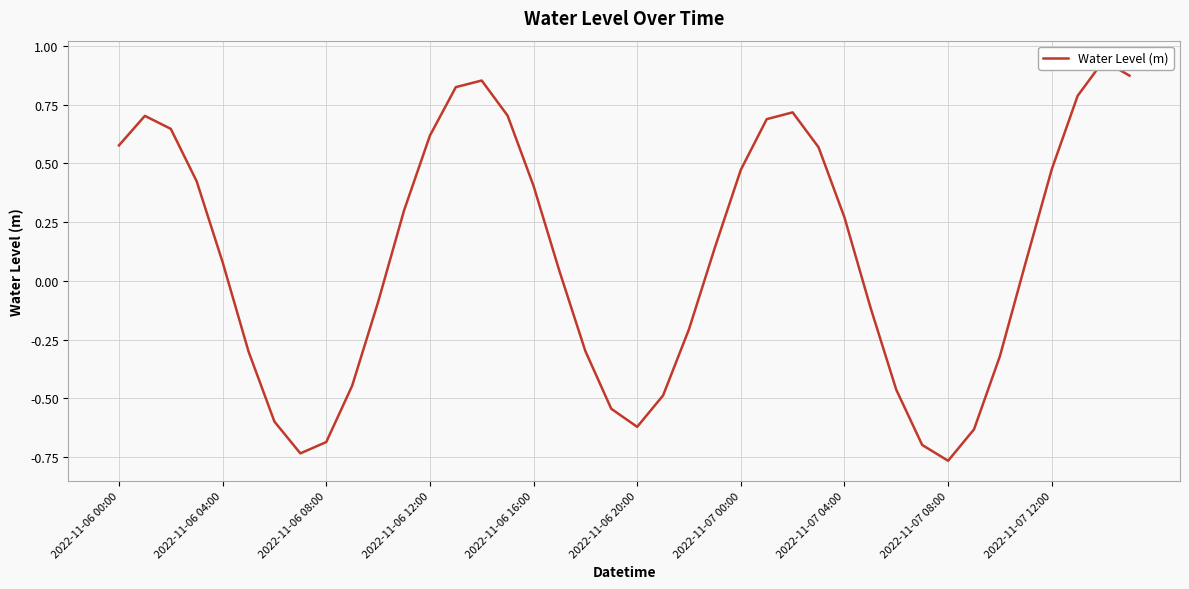

True or false: there are more than 0 points higher than both neighbors.

True